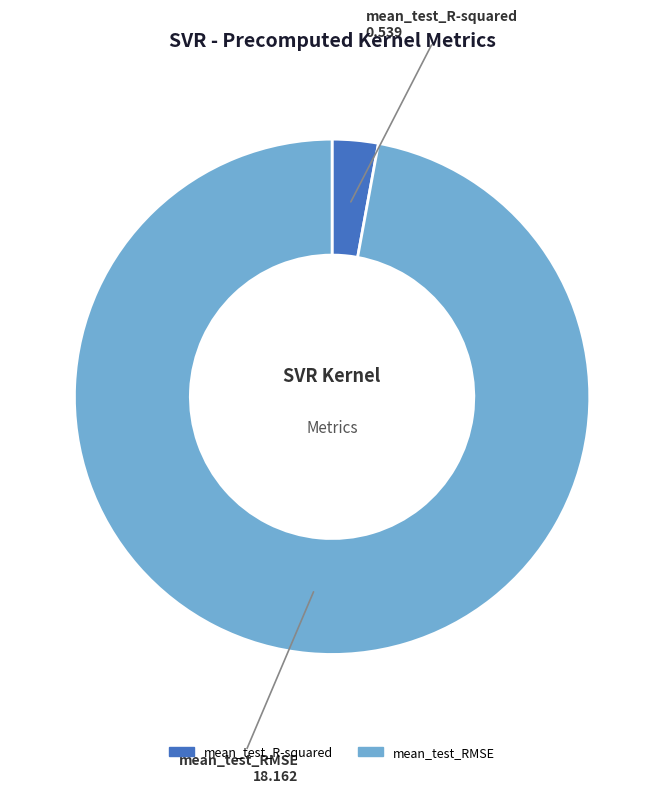

Is there a majority slice in this chart?

Yes